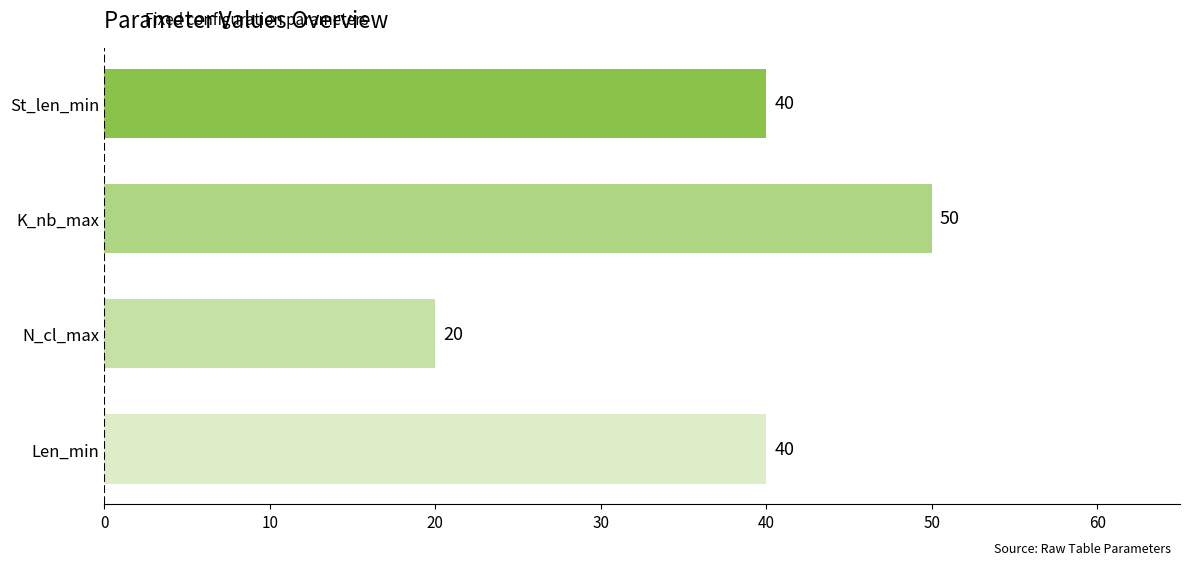

Approximately how many times larger is the value at N_cl_max compared to Len_min?

0.5